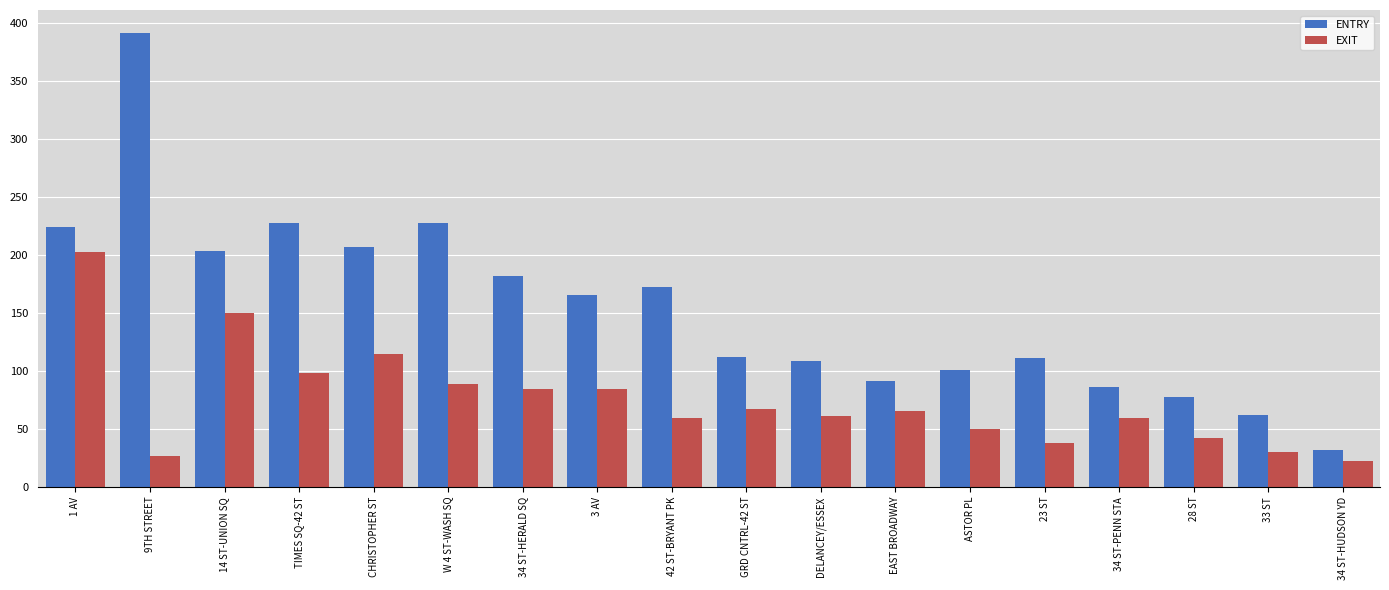

Which series has the largest total across all categories?

ENTRY